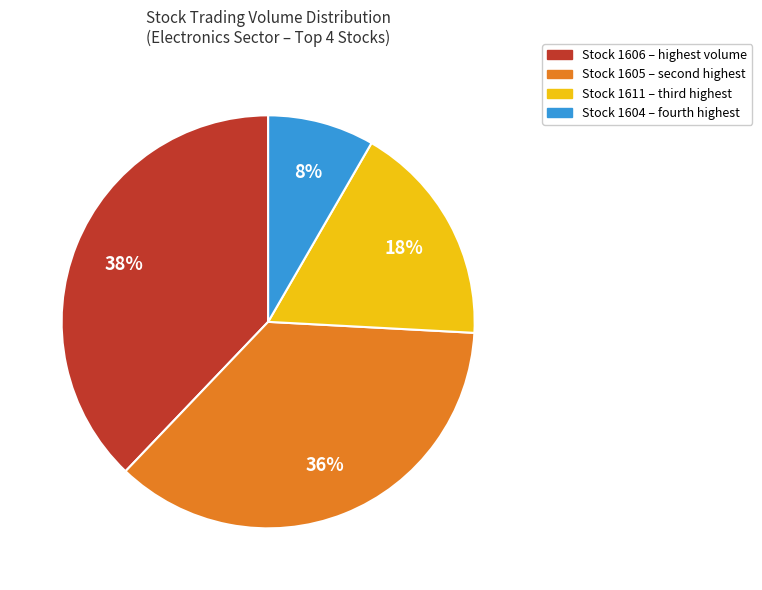

To the nearest percent, what is the average slice percentage?

25%